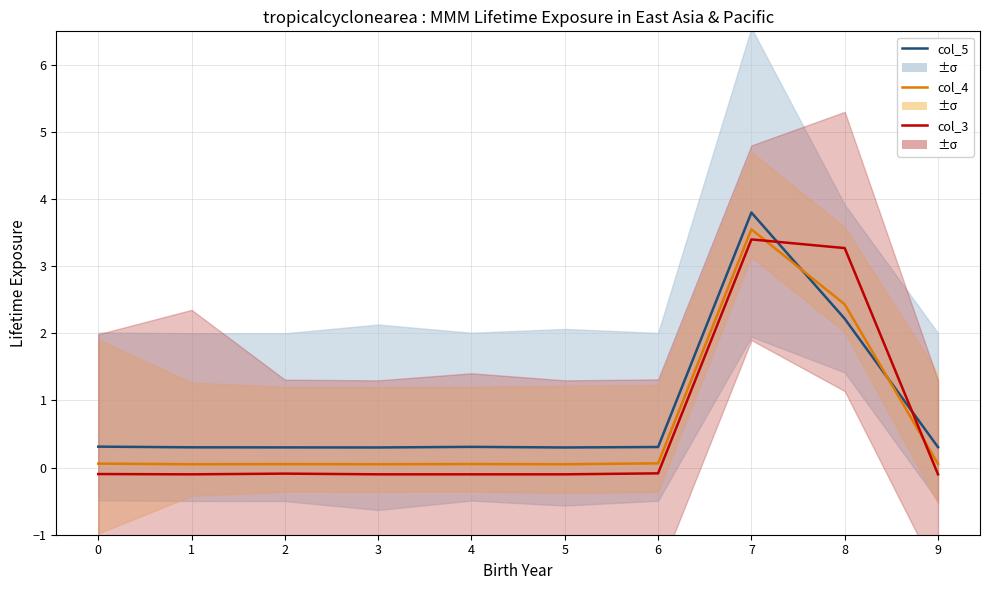

Reading left to right, transcribe all the data shown in this chart.

col_5: 0.3	0.3	0.3	0.3	0.3	0.3	0.3	3.8	2.2	0.3
col_4: 0.1	0.1	0.1	0.1	0.1	0.1	0.1	3.5	2.4	0.1
col_3: -0.1	-0.1	-0.1	-0.1	-0.1	-0.1	-0.1	3.4	3.3	-0.1